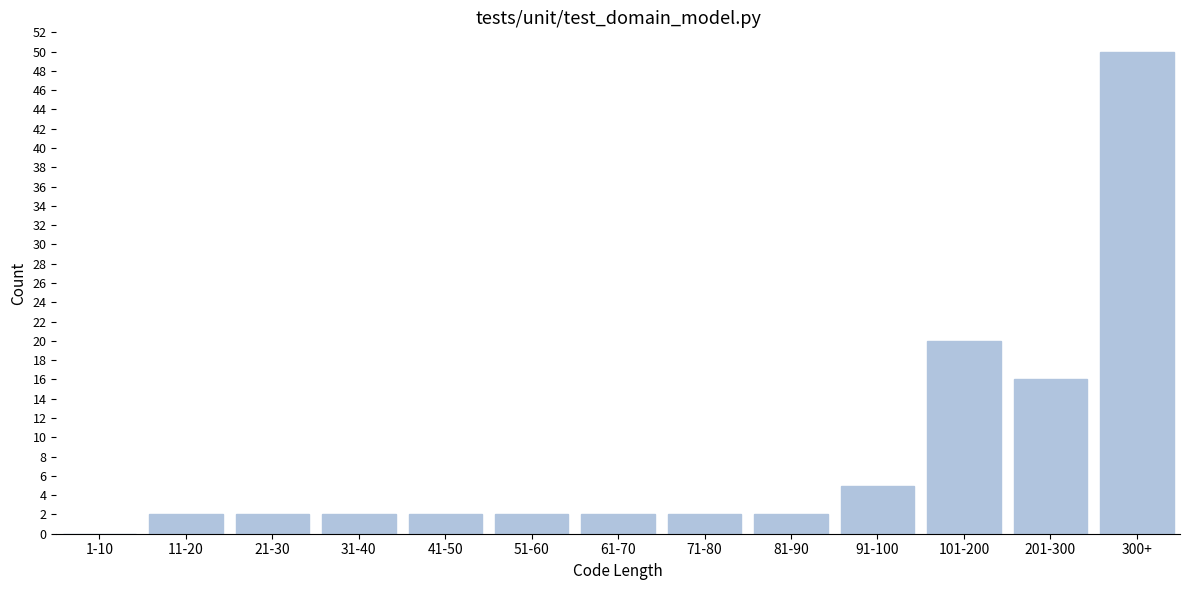

Reading right to left, what are all the values shown in this chart?

300+=50	201-300=16	101-200=20	91-100=5	81-90=2	71-80=2	61-70=2	51-60=2	41-50=2	31-40=2	21-30=2	11-20=2	1-10=0